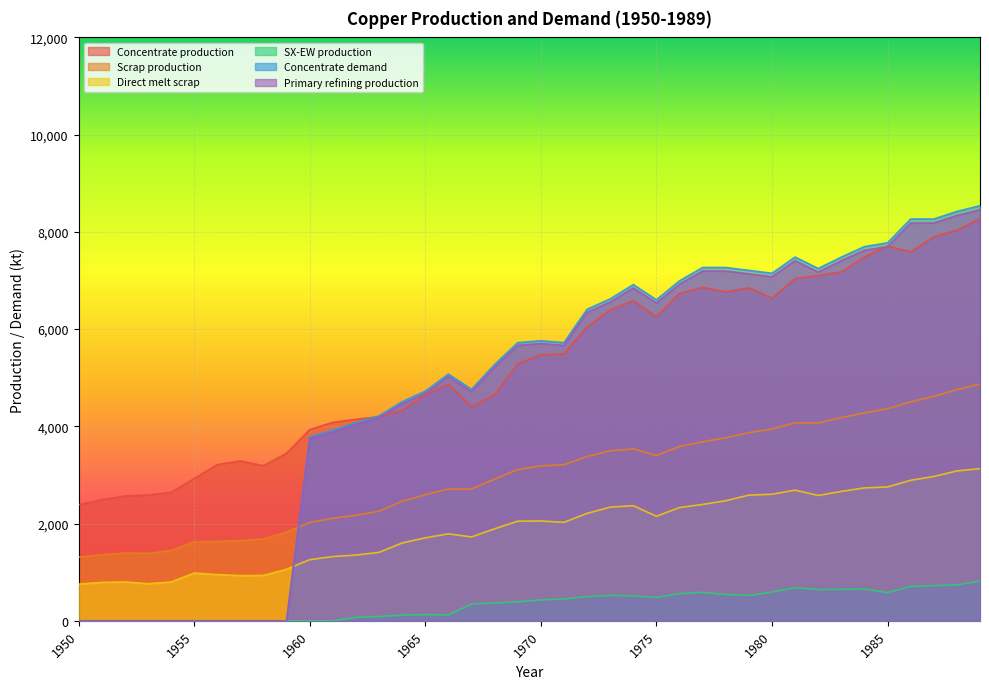

In Primary refining production, how many points are higher than both neighbors (excluding endpoints)?

6